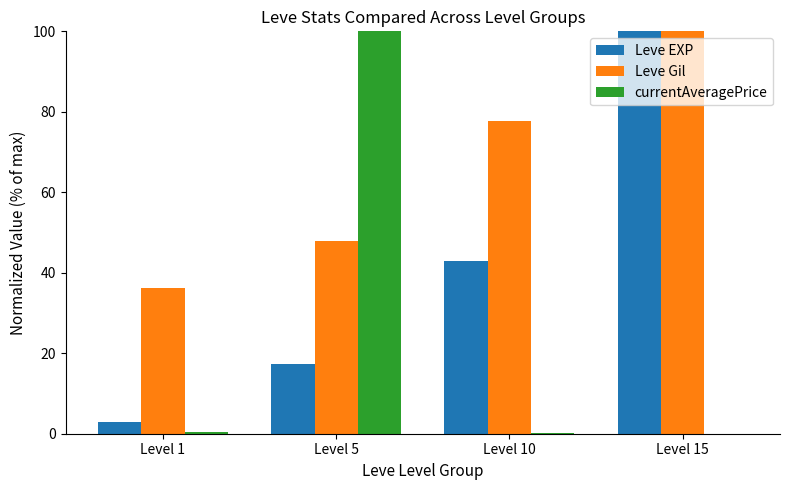

How many series are shown in this chart?

3